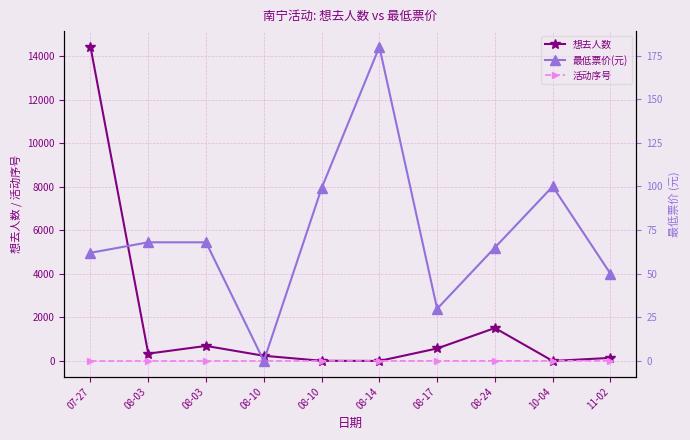

What is the label of the 2nd point from the right?

10-04